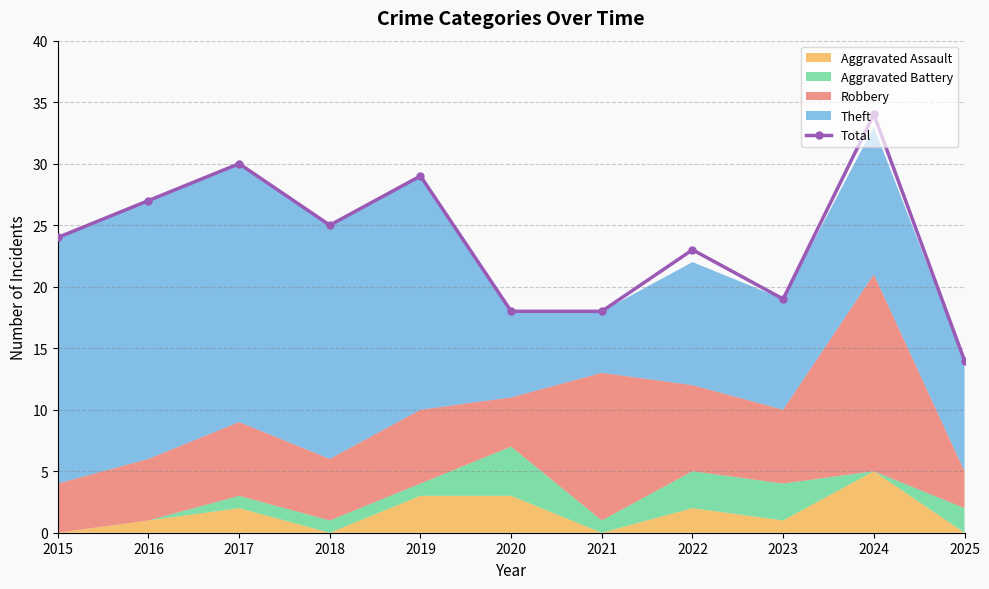

What is the maximum value shown in the chart?

34